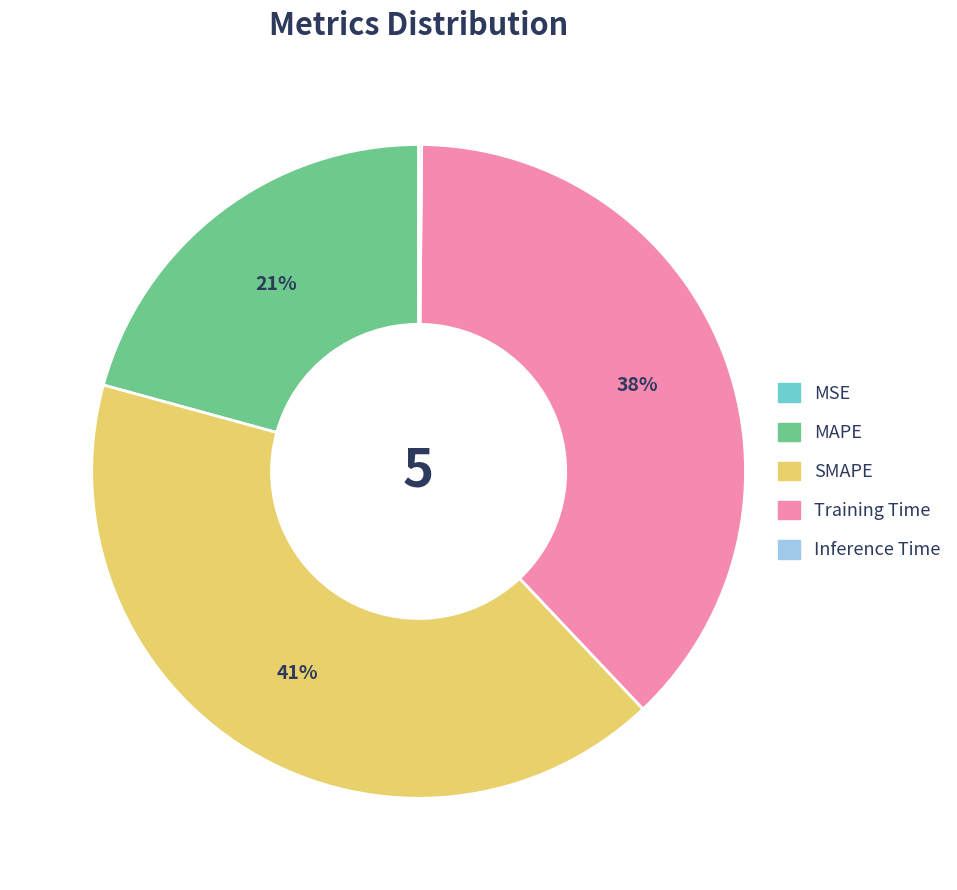

Does SMAPE represent more than half of the total?

No